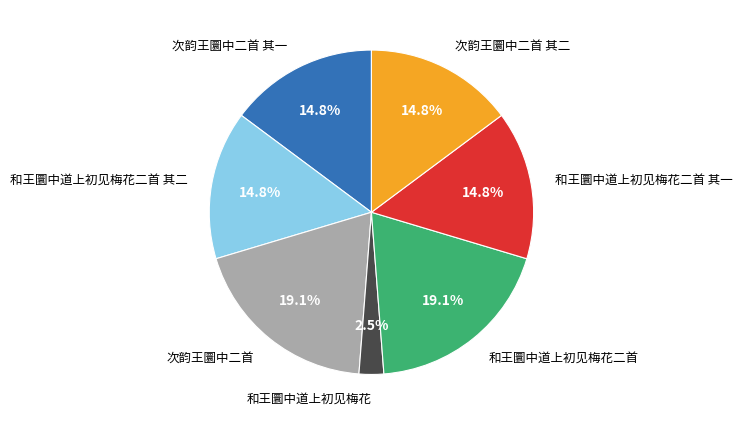

Is there a majority slice in this chart?

No